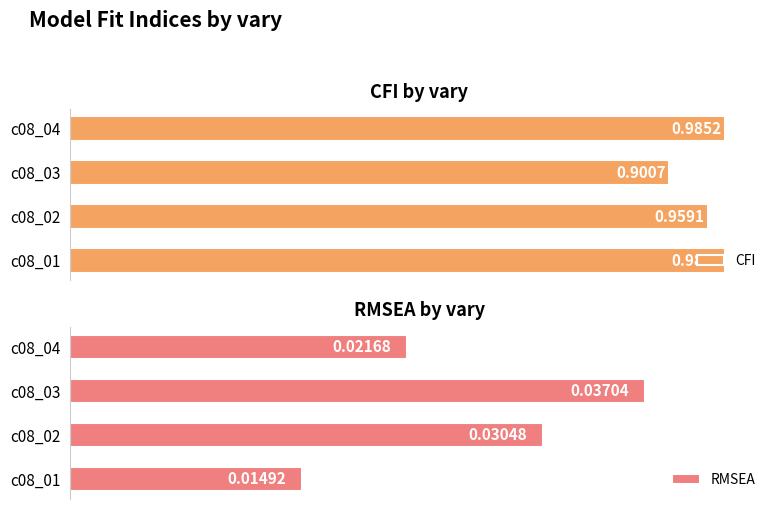

Rank the categories by CFI value from lowest to highest.

c08_03, c08_02, c08_01, c08_04